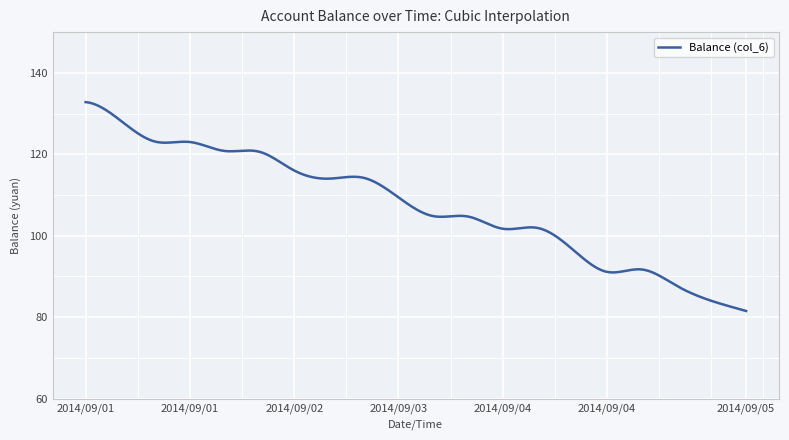

What is the smallest value displayed?

81.5